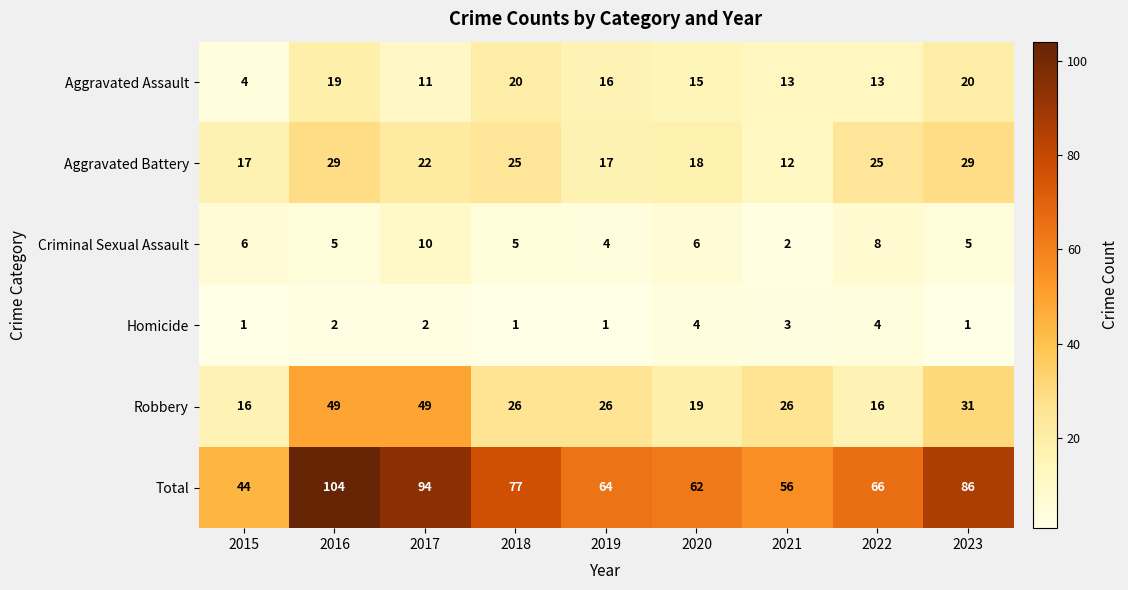

Is it true that Homicide equals 0 at 2019?

False